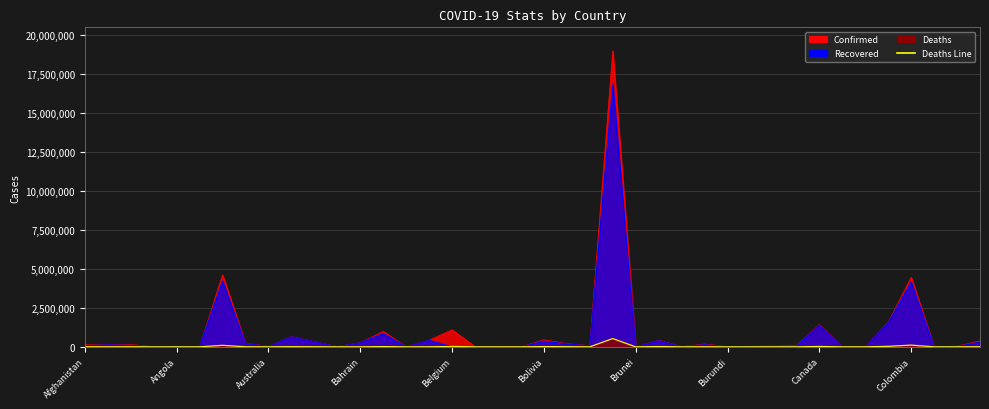

What is the sum of the values at 38 and 26?

1141